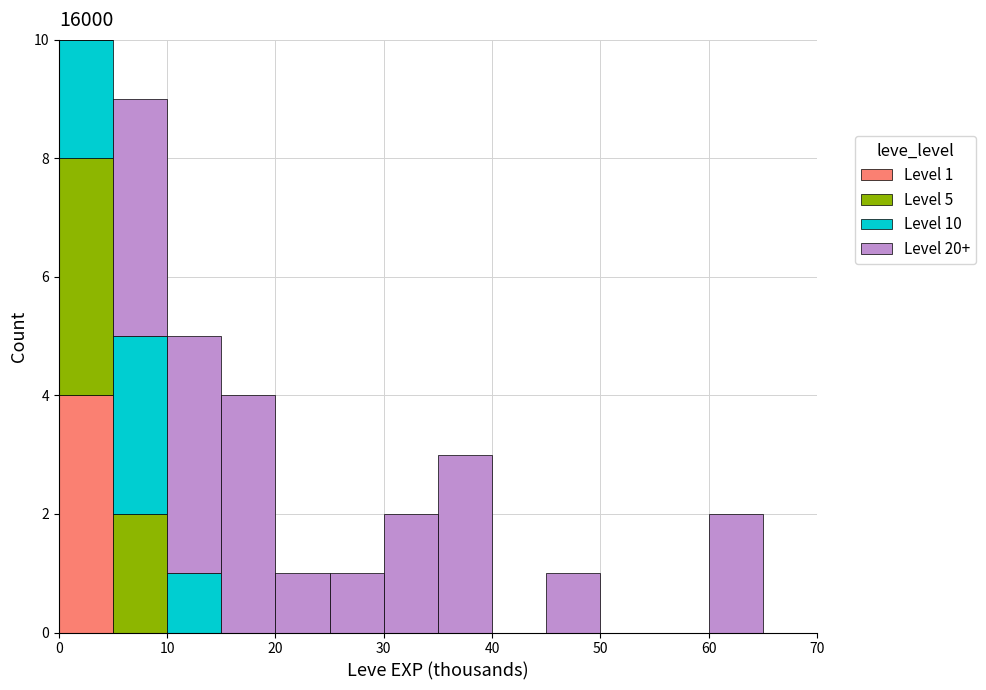

Which range on the x-axis has the tallest stacked bar (by total height)?

0 to 5